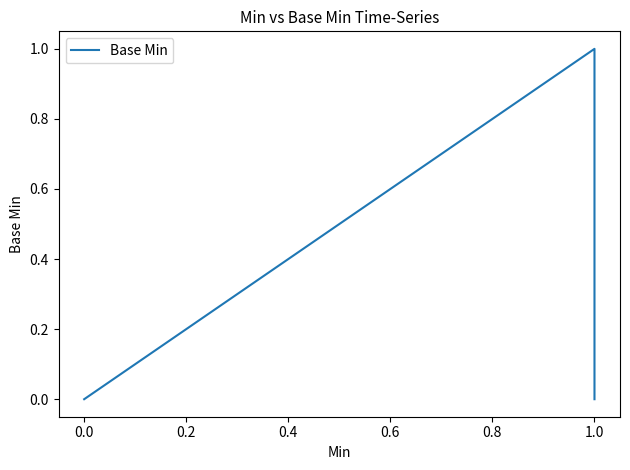

How many lines are shown in the chart?

1